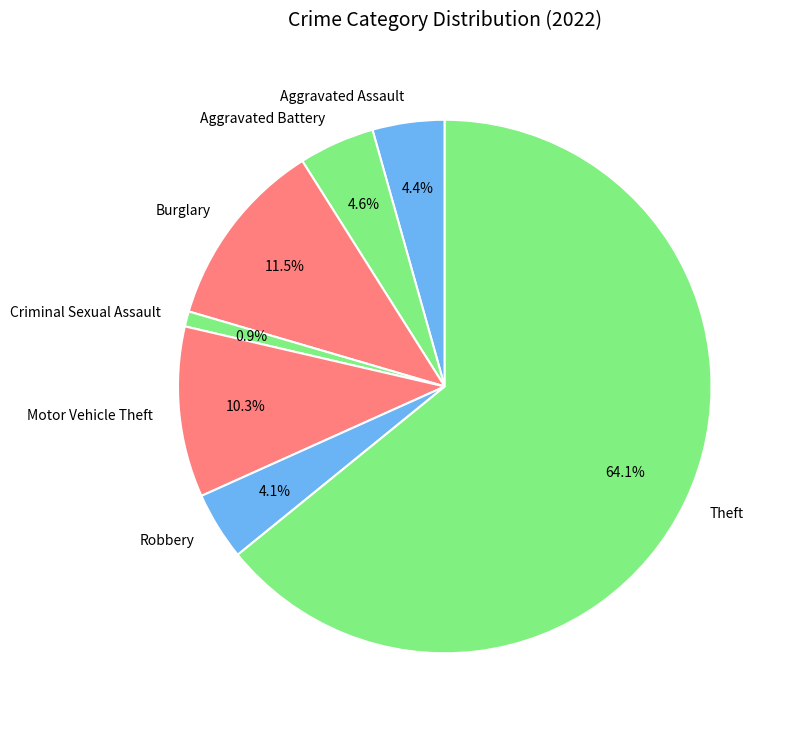

To the nearest percent, what portion does Motor Vehicle Theft represent?

10%